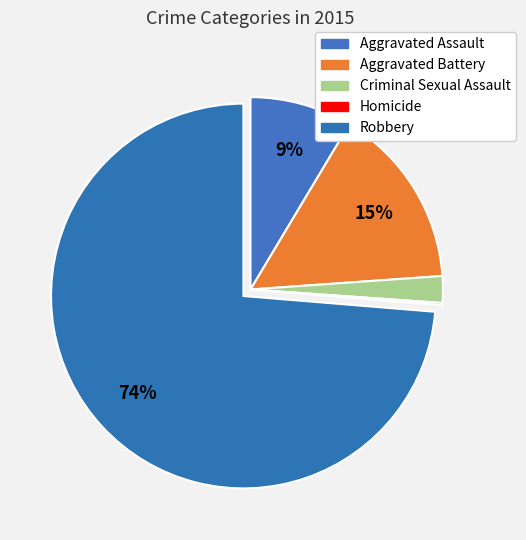

How many segments does this pie chart have?

5